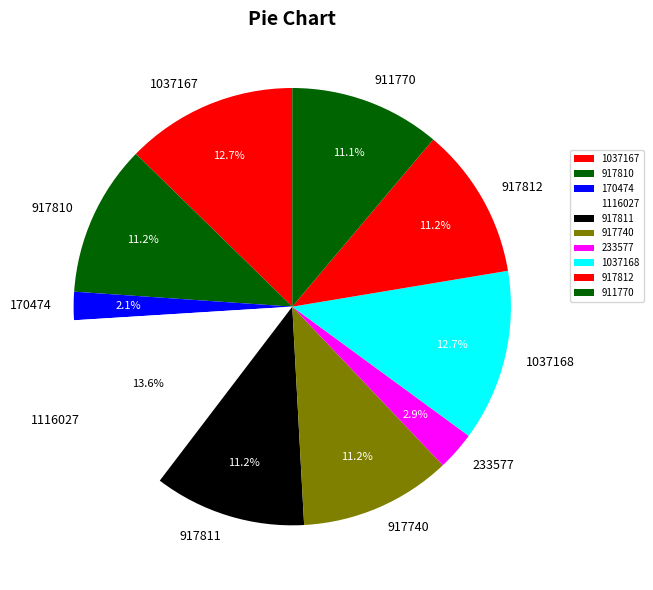

True or false: 1037167 accounts for 13% of the total.

True